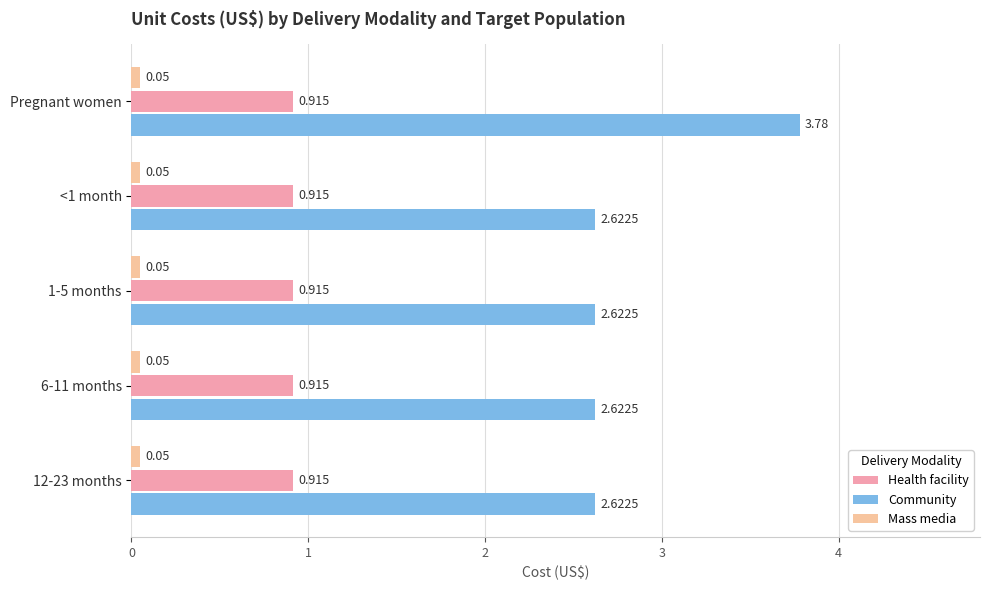

Which series has the largest total across all categories?

Community